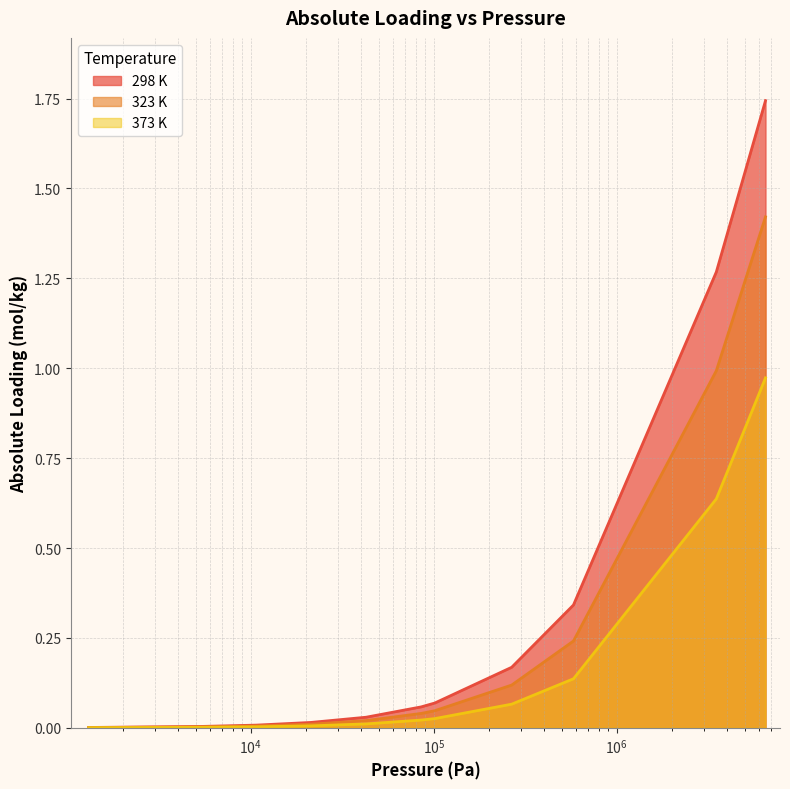

The 298 K series shows 0.0 at 1300. True or false?

False